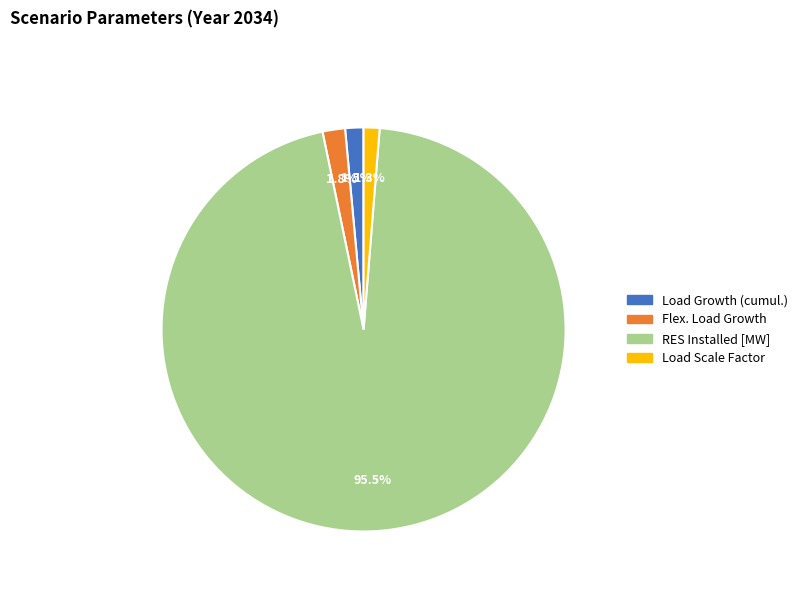

Is the sum of Flex. Load Growth and Load Growth (cumul.) greater than half?

No